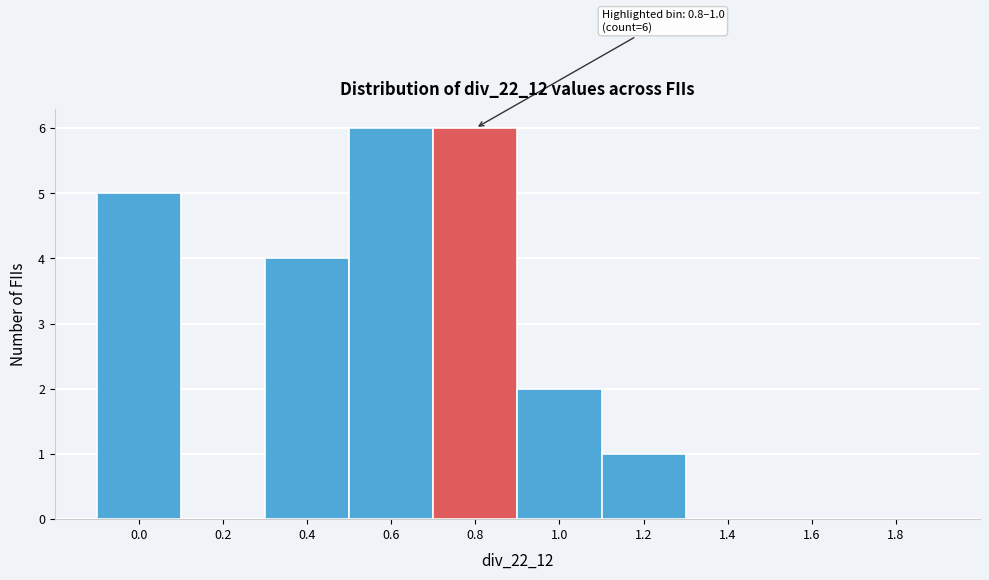

Reading left to right, extract all data points from this chart.

0.0=5	0.2=0	0.4=4	0.6=6	0.8=6	1.0=2	1.2=1	1.4=0	1.6=0	1.8=0